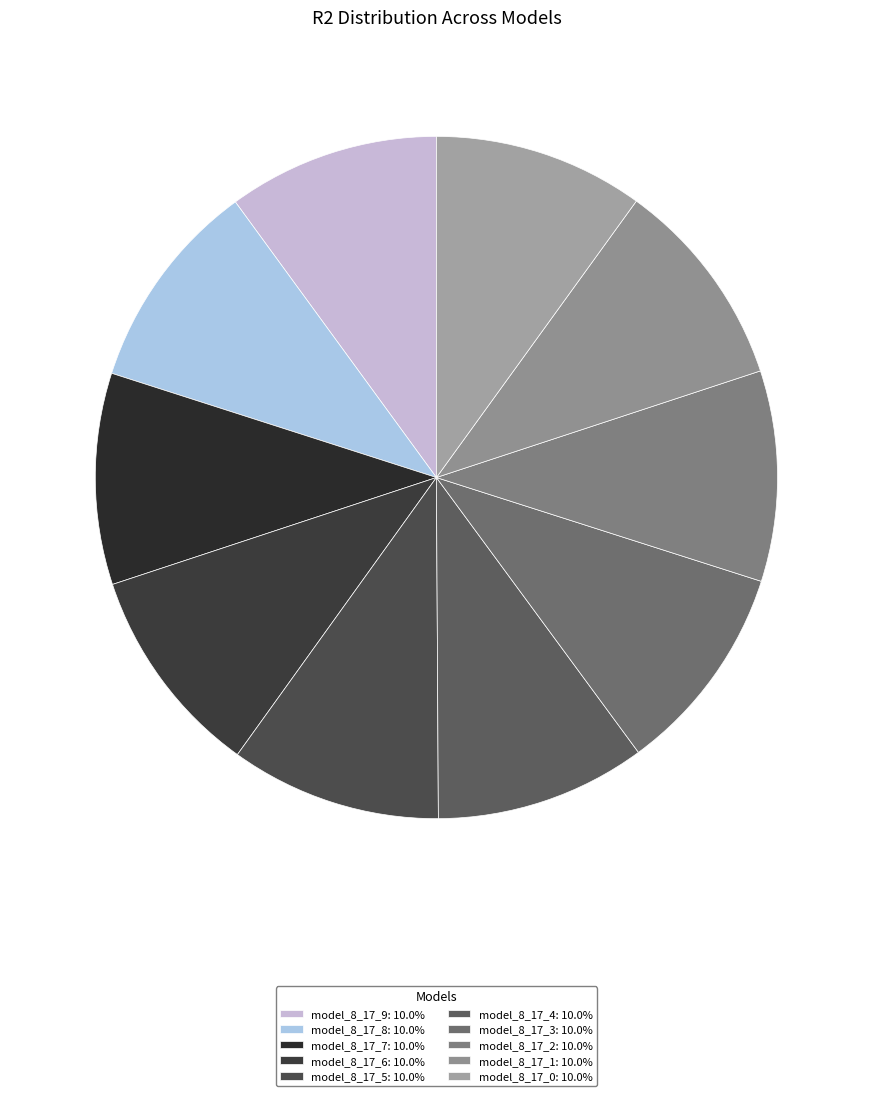

Which slice is the largest?

model_8_17_9